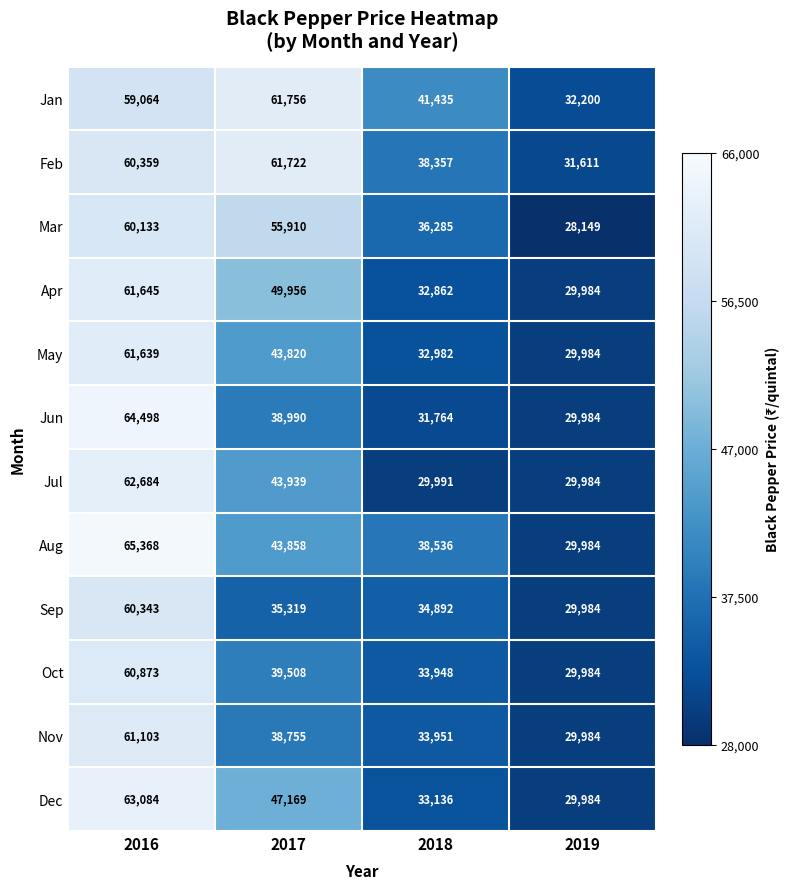

What is the difference between the highest and lowest values at 2019?

4051